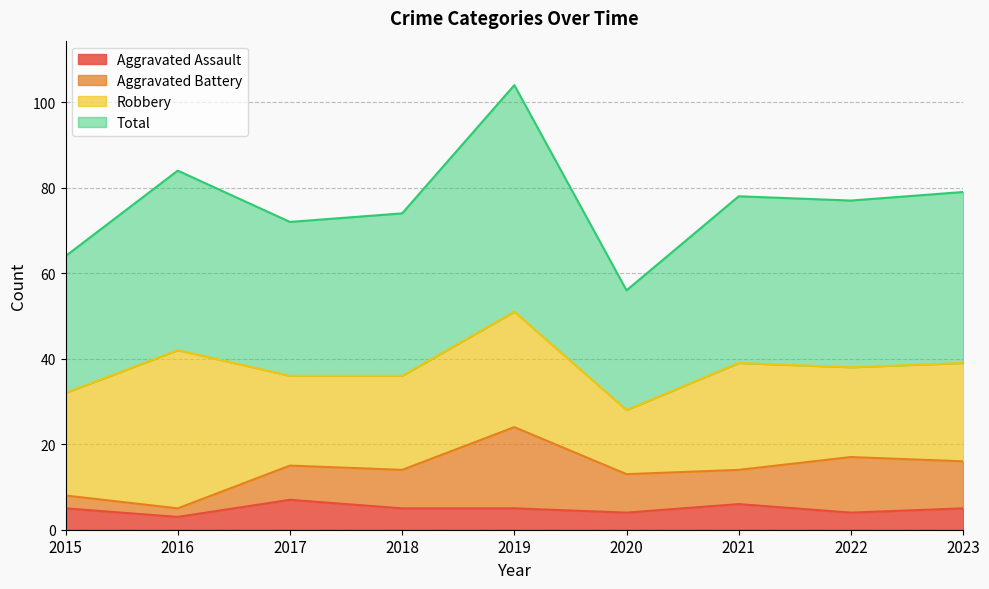

True or false: Total has a value of 19 at 2020.

False